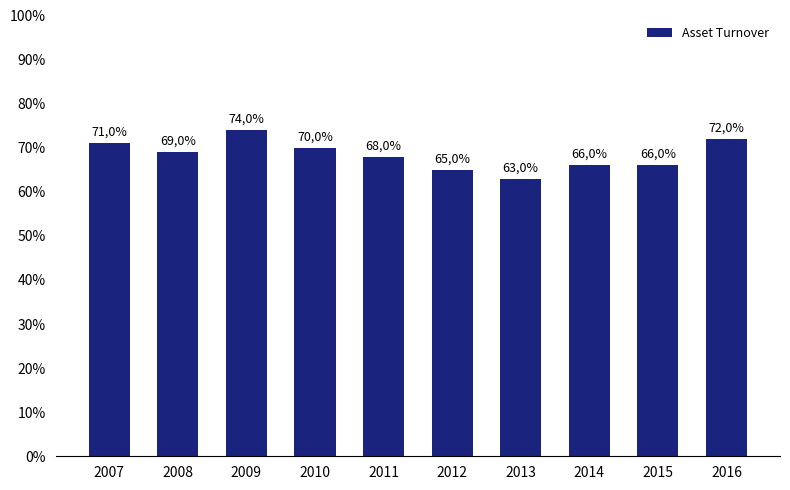

Does the chart contain any negative values?

No